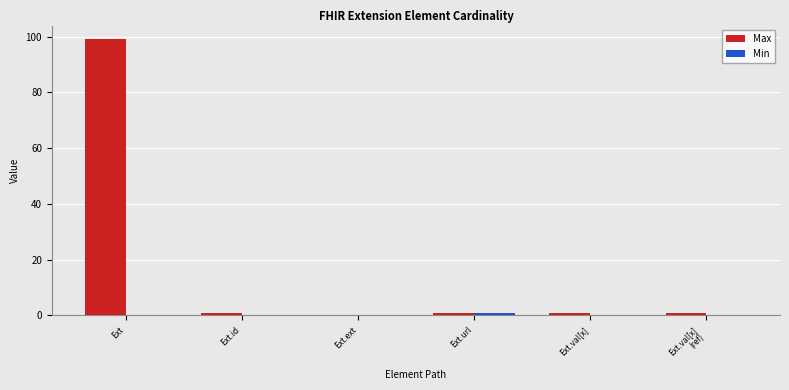

Is it true that Max equals 39 at Ext?

False